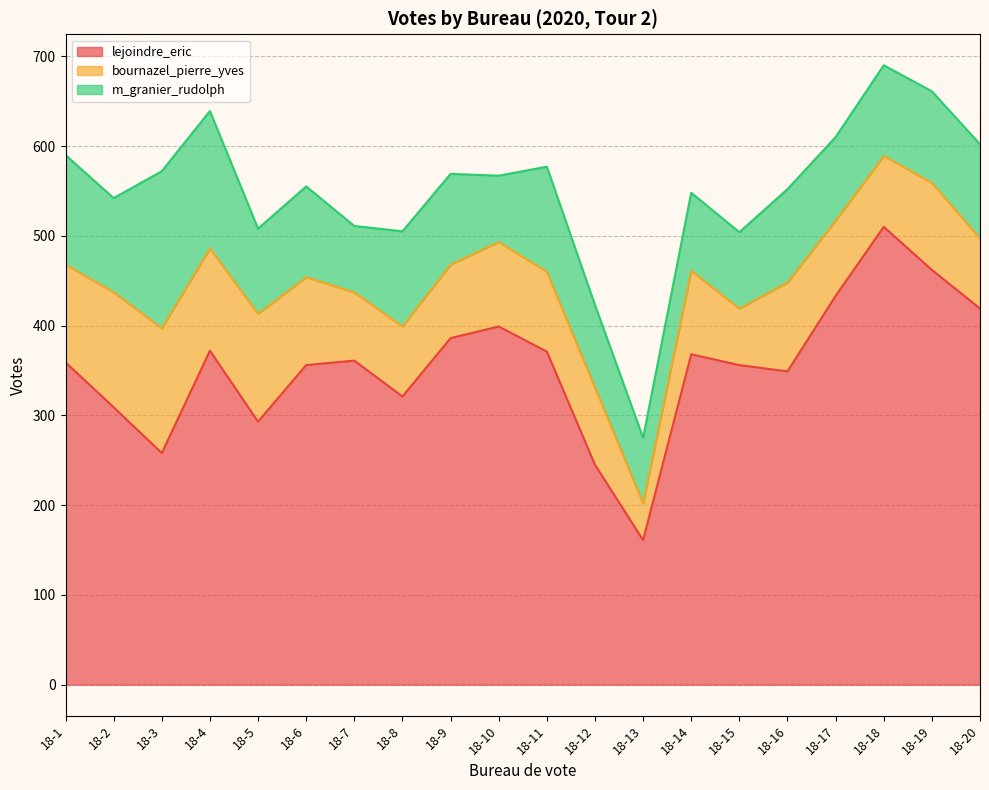

What is the maximum value shown in the chart?

510